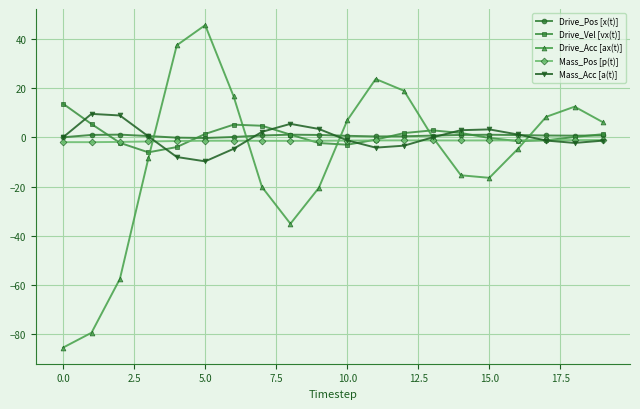

What is the value of the Drive_Acc [ax(t)] point at the 18th from the left?

8.3